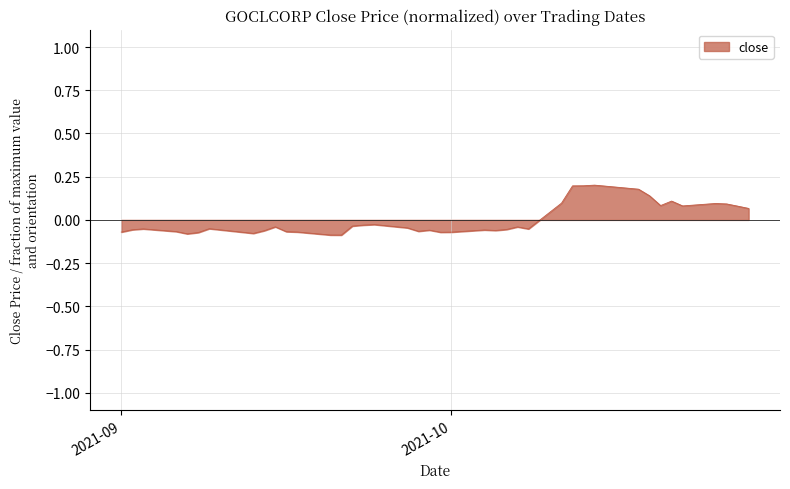

Does the chart display data point markers on the line(s)?

No